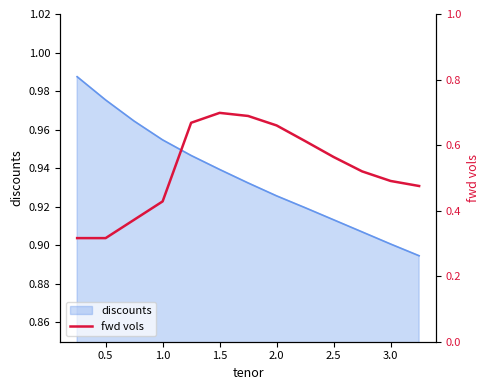

What is the sum of all values?

6.8